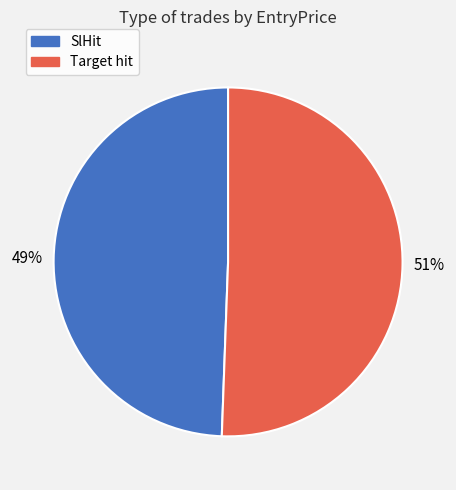

Is the sum of Target hit and SlHit greater than half?

Yes